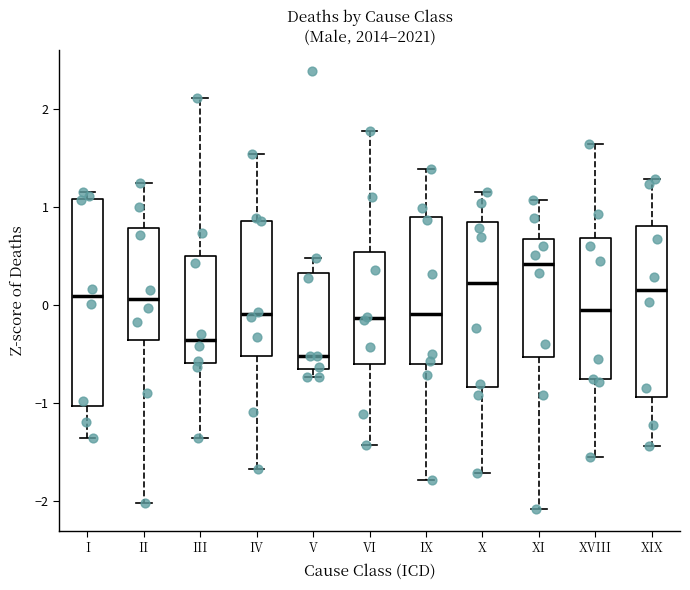

Where is the lower edge of the box for IX on the y-axis? The values are not printed on the chart, so give them approximately, as read against the axis.

-0.6